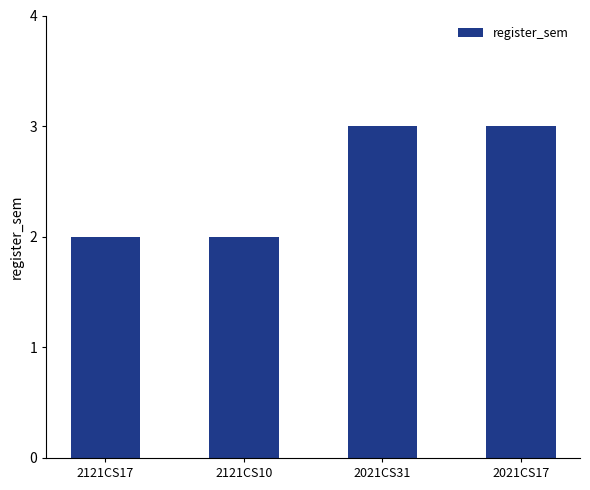

Count the number of data series in this chart.

1